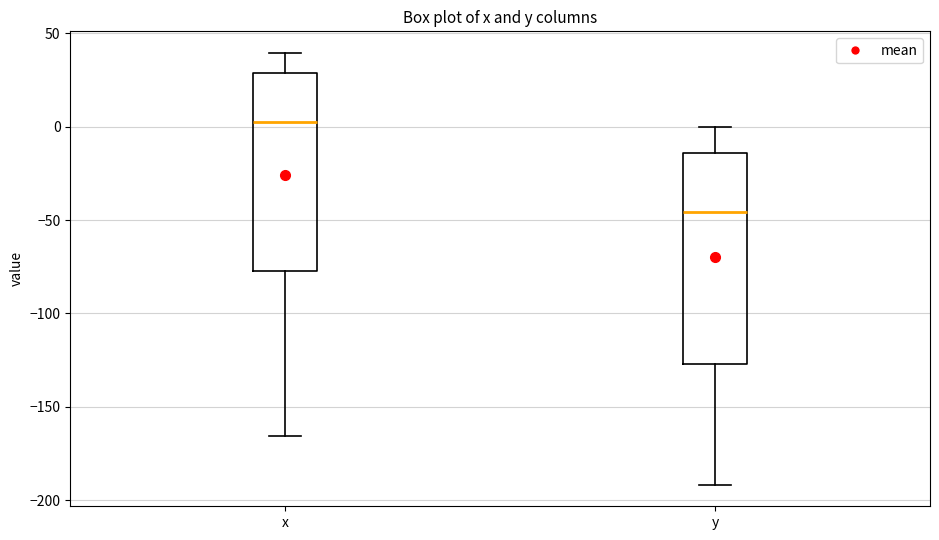

Where is the upper edge of the box for x on the y-axis? The values are not printed on the chart, so give them approximately, as read against the axis.

30